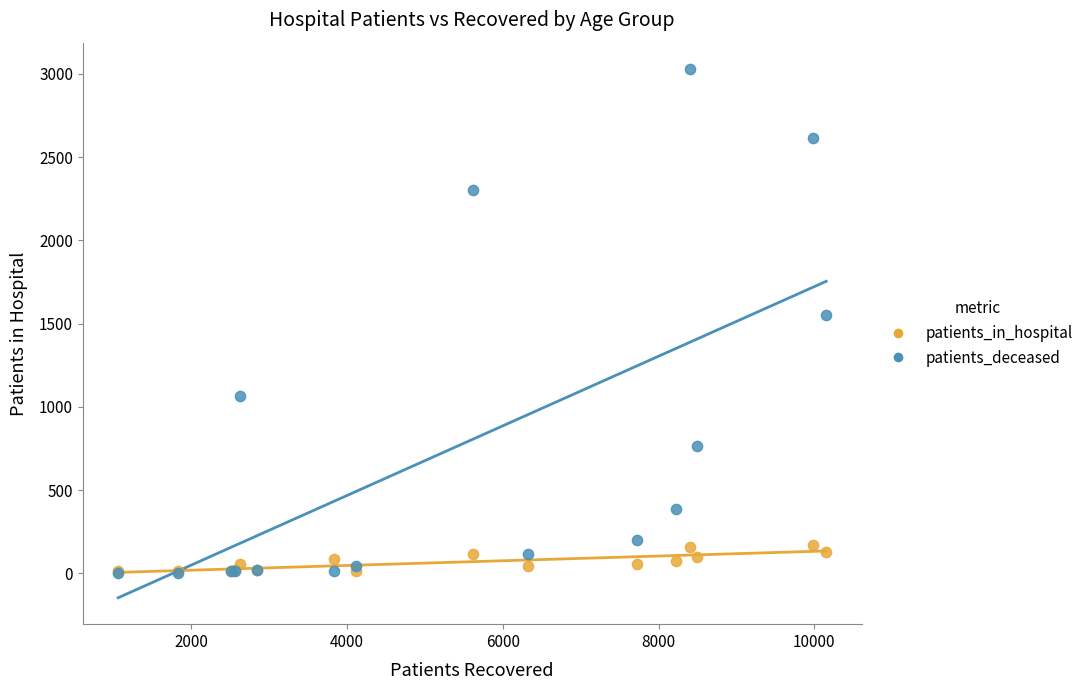

Which series reaches the maximum Y coordinate?

patients_deceased